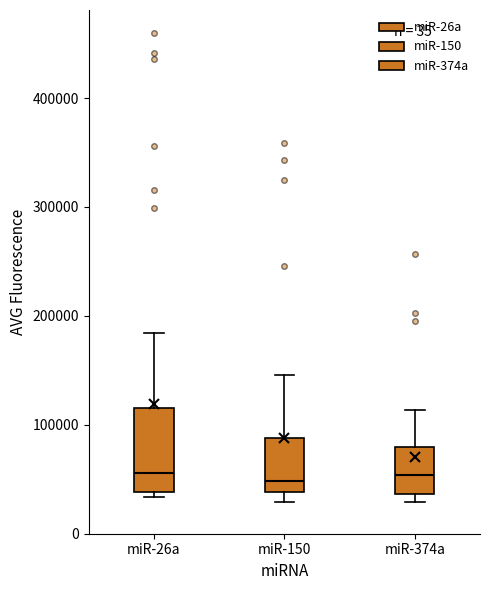

Comparing the boxes themselves (not the whiskers), which one is the tallest?

miR-26a